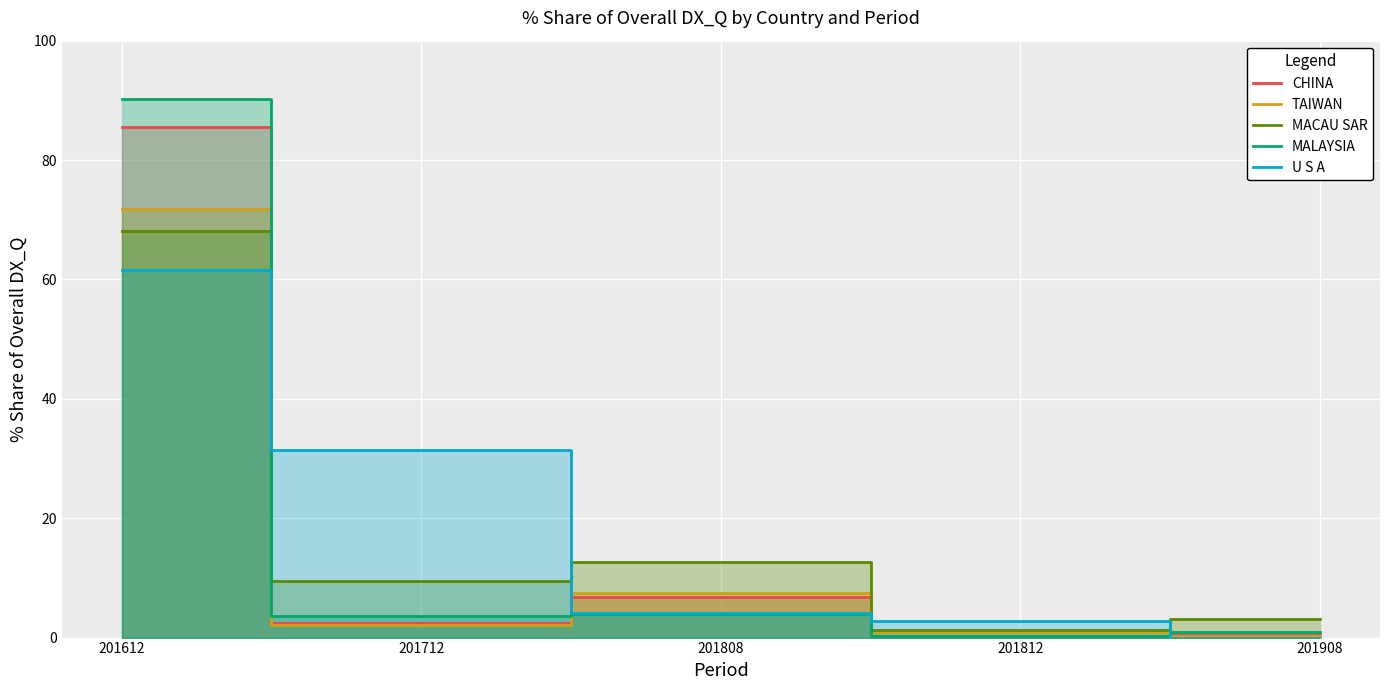

Reading right to left, transcribe all the data shown in this chart.

CHINA: 0.5	0.3	6.7	2.4	85.6
TAIWAN: 0.2	0.9	7.4	2.1	71.8
MACAU SAR: 3.2	1.3	12.7	9.6	68.2
MALAYSIA: 1.0	0.2	3.9	3.6	90.3
U S A: 0.0	2.7	4.1	31.5	61.6